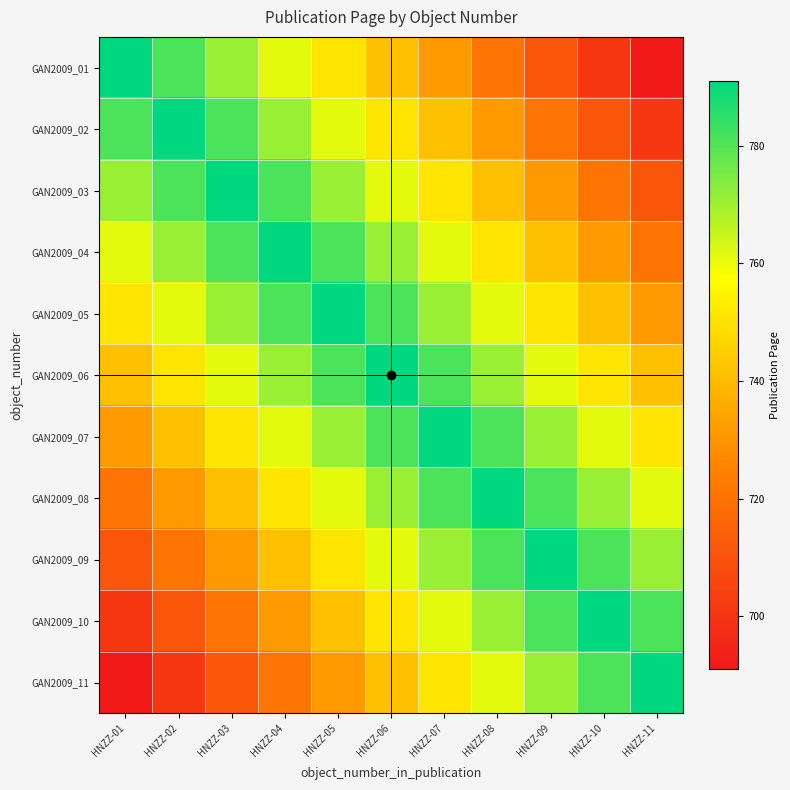

What is the difference between the highest and lowest values at HNZZ-06?

50